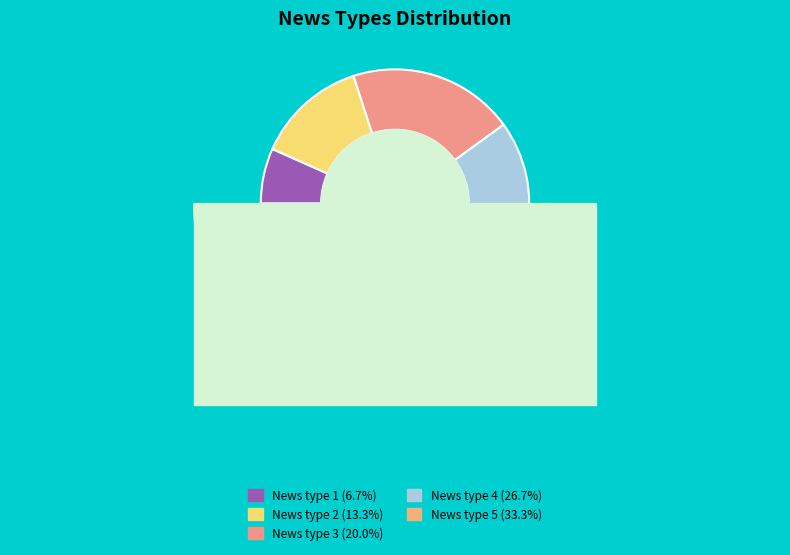

What is the smallest slice in the pie chart?

News type 1